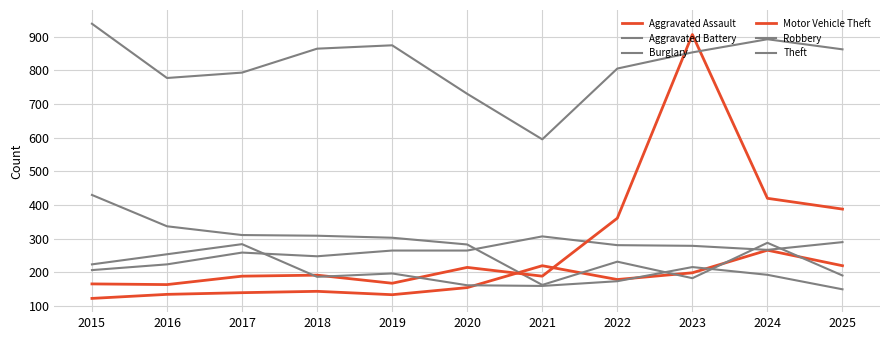

Does the chart have visible grid lines?

Yes